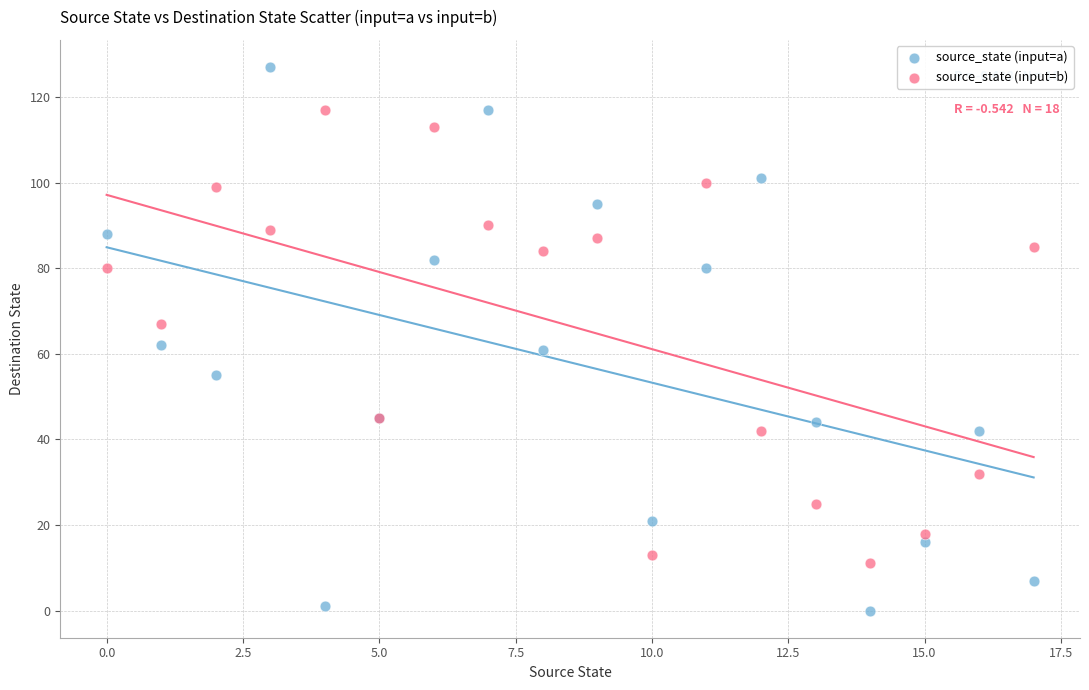

Which series has the largest Y range (max minus min)?

source_state (input=a)